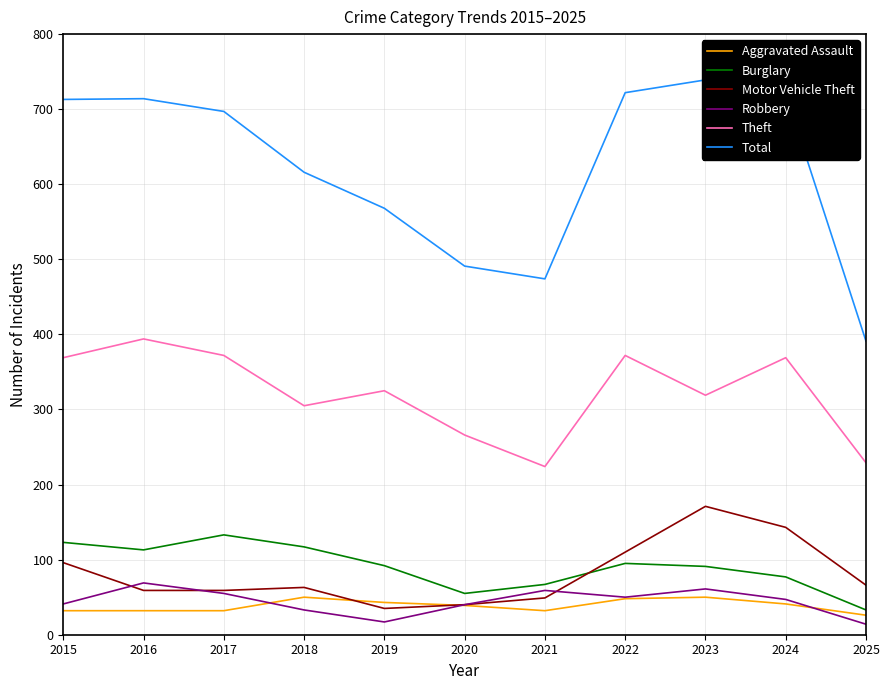

Rank the series at 2024 from lowest to highest value.

Aggravated Assault, Robbery, Burglary, Motor Vehicle Theft, Theft, Total